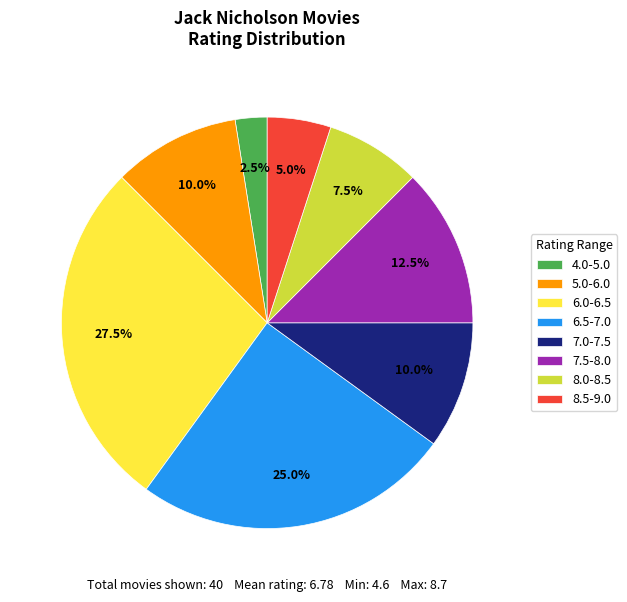

Does 6.0-6.5 account for over 50% of the chart?

No